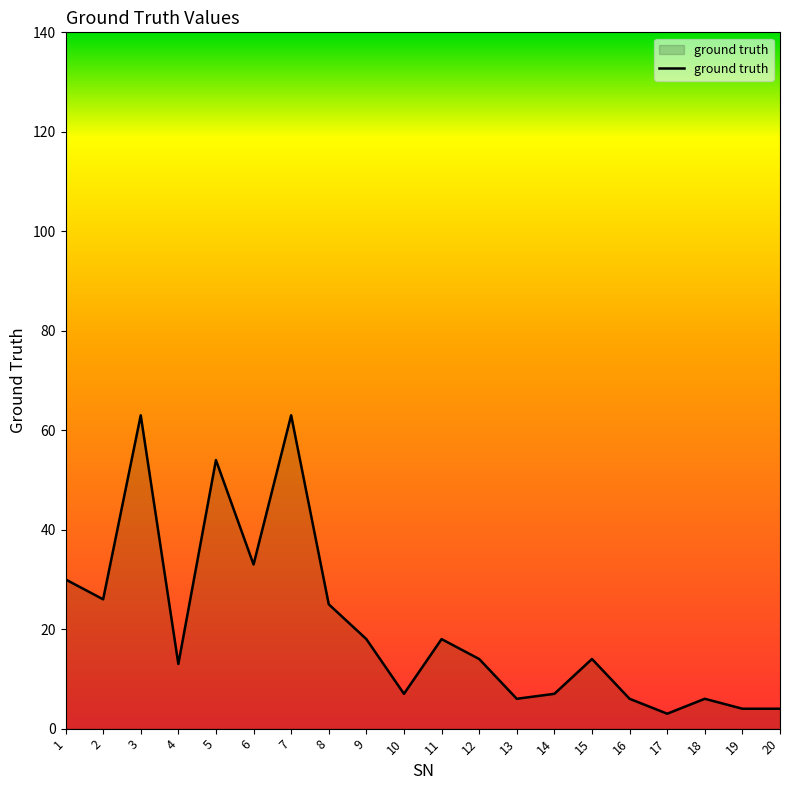

The value at 5 is 93. True or false?

False